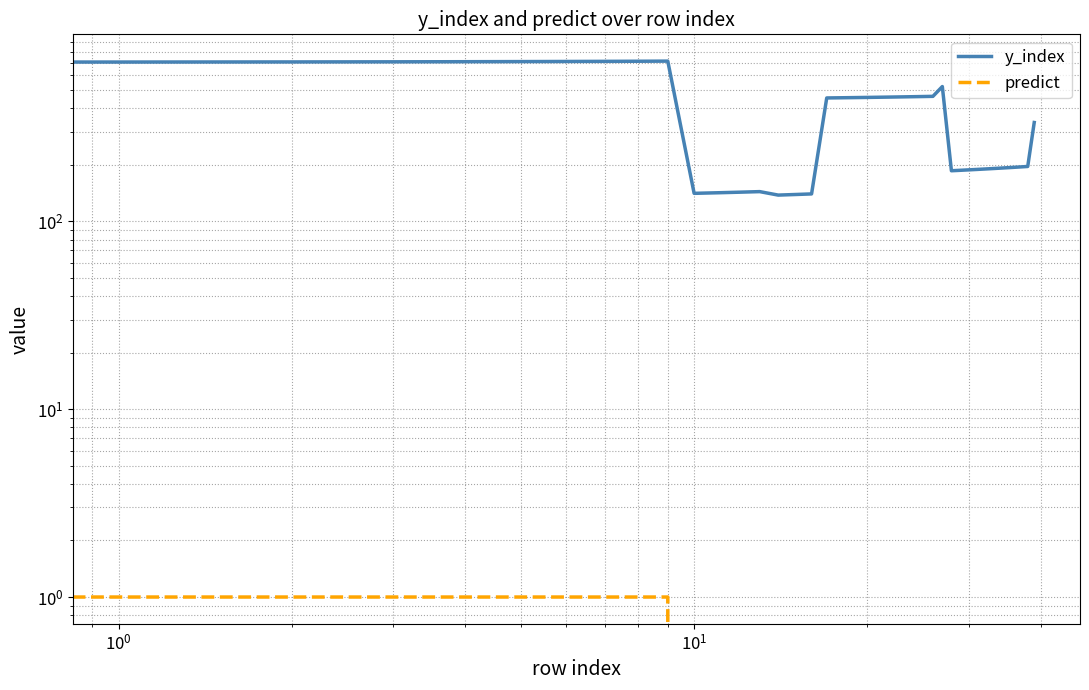

Rank the series by their maximum value, from highest to lowest.

y_index, predict